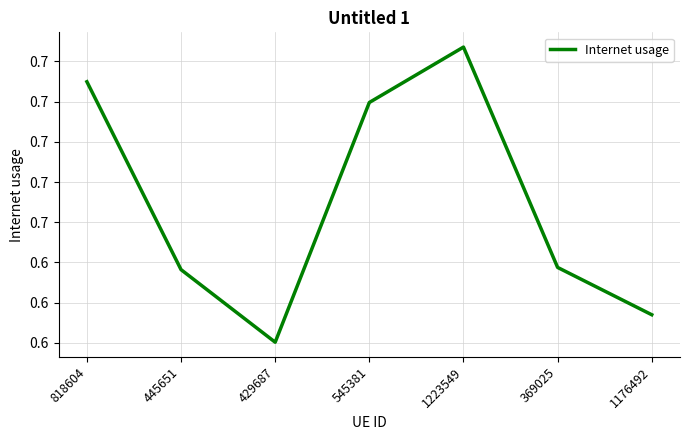

The chart shows a value of 0.4 at 429687. True or false?

False